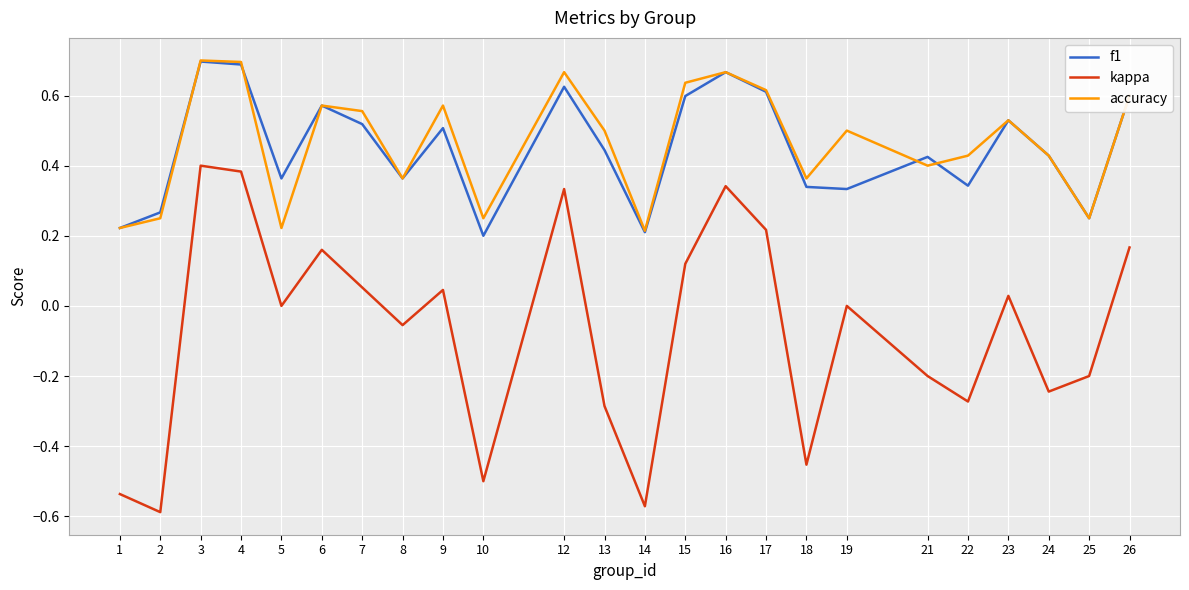

Is the value of kappa at 18 greater than the value of f1 at 14?

No